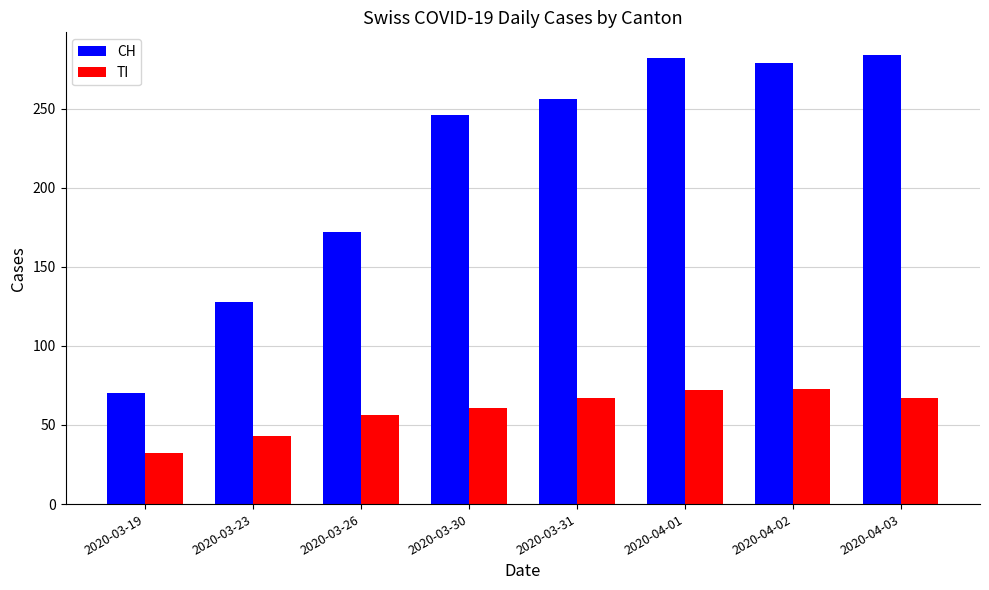

What are all the series names shown in the legend?

CH, TI